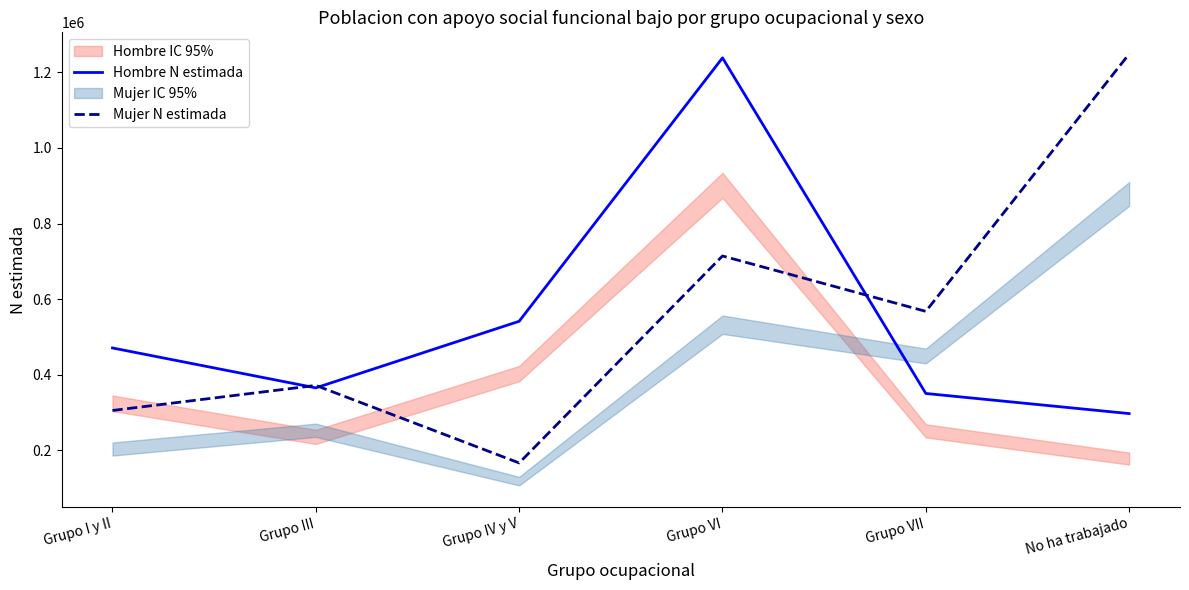

True or false: Hombre N estimada and Mujer N estimada cross at least once.

True